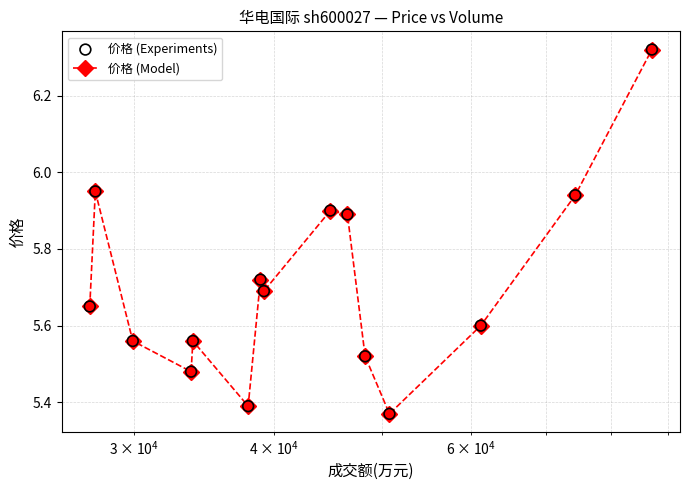

What is the difference between the maximum and second lowest values?

0.9